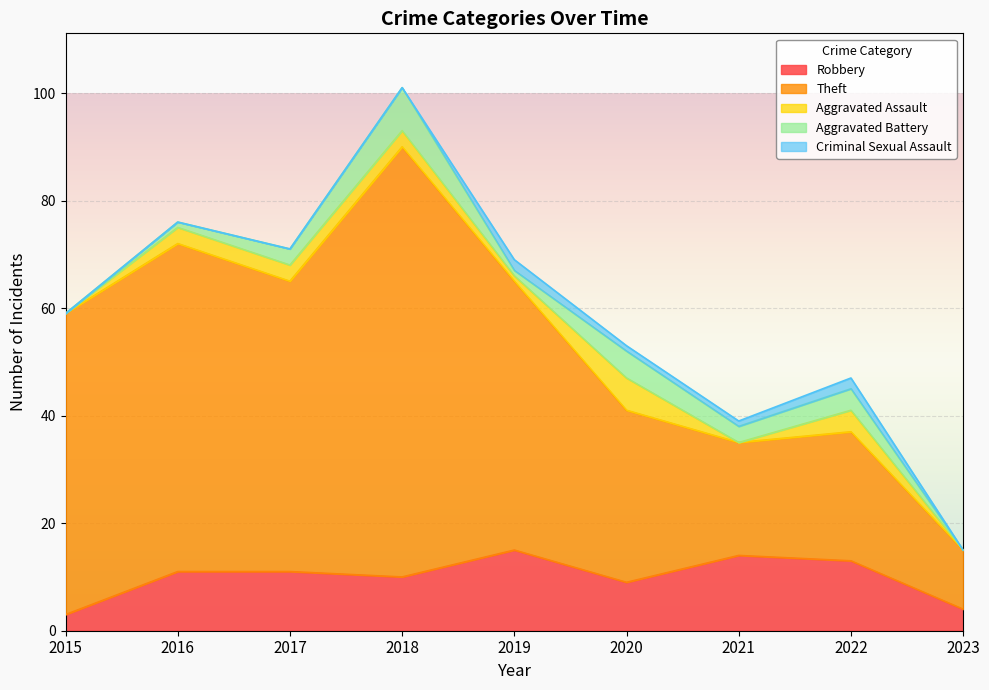

Is the value of Theft at 2018 greater than the value of Robbery at 2017?

Yes